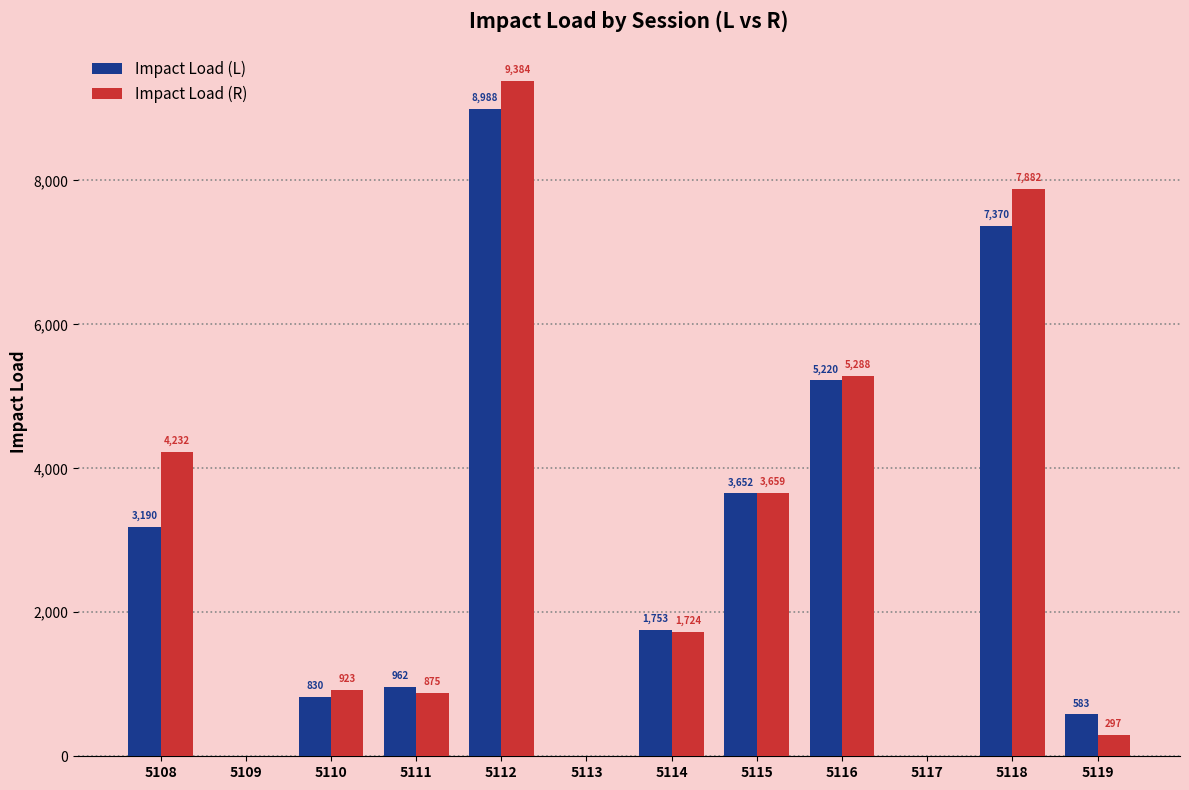

How many groups of bars are there?

12